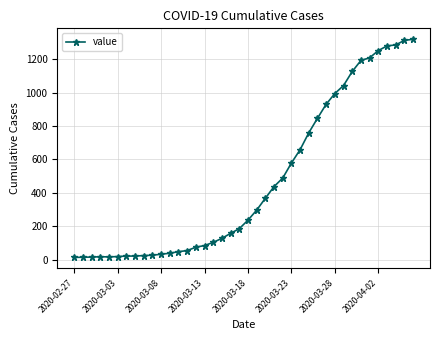

What is the difference between the maximum and minimum values?

1306